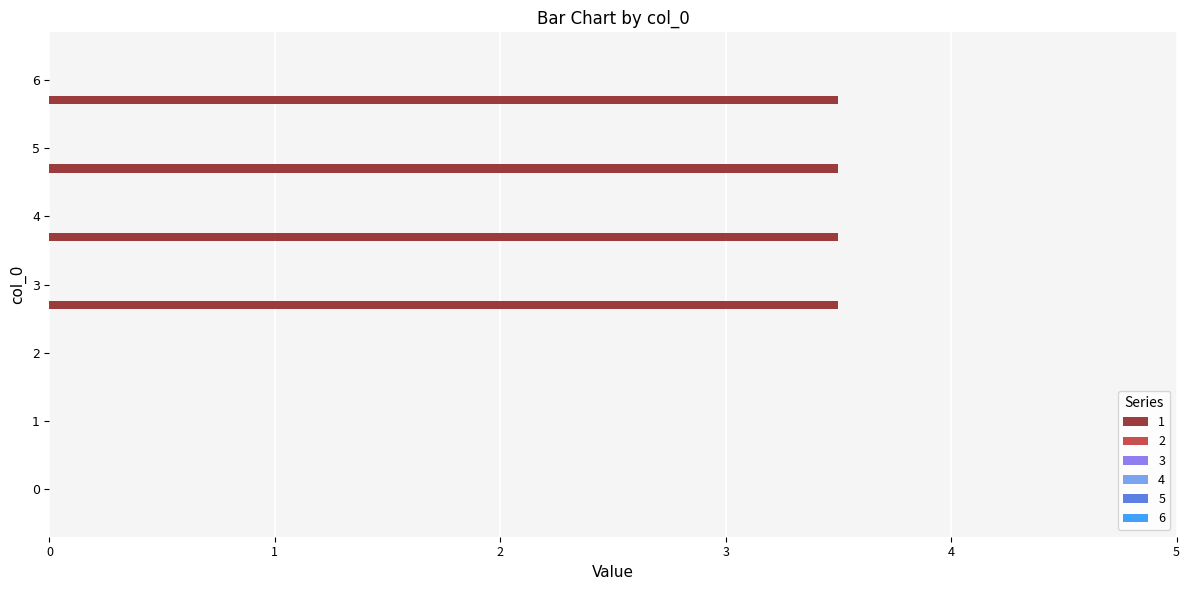

What is the maximum value shown in the chart?

3.5